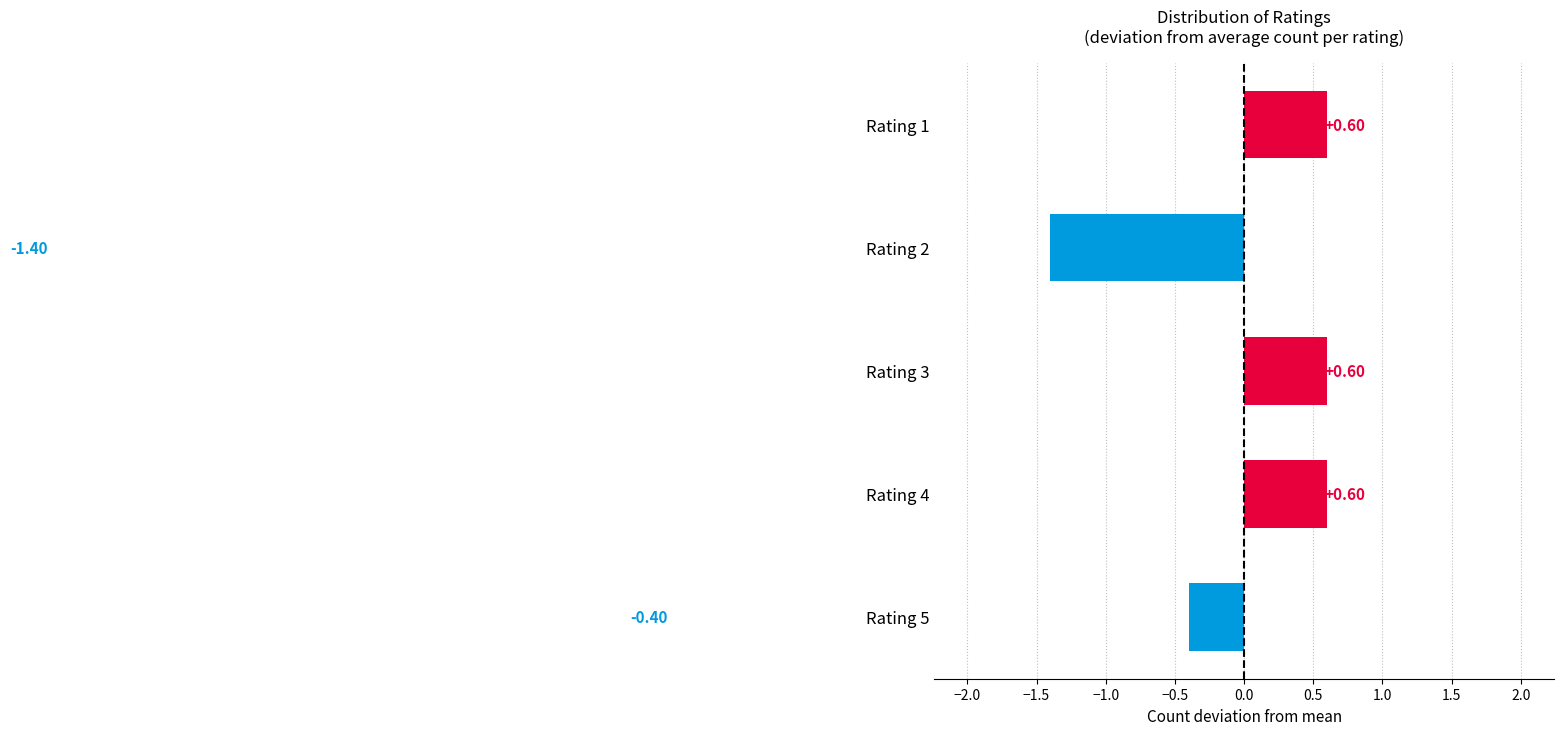

What is the difference between the maximum and minimum values?

2.0